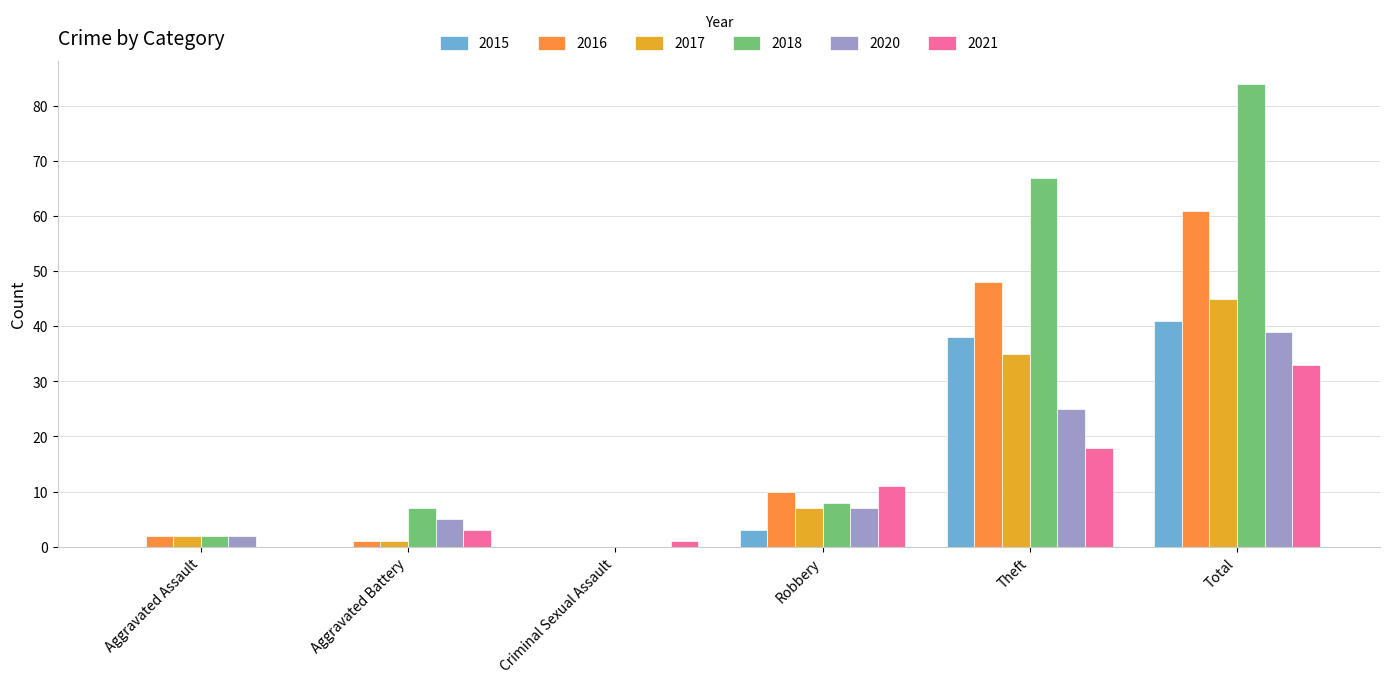

What is the sum of all 2017 values?

90